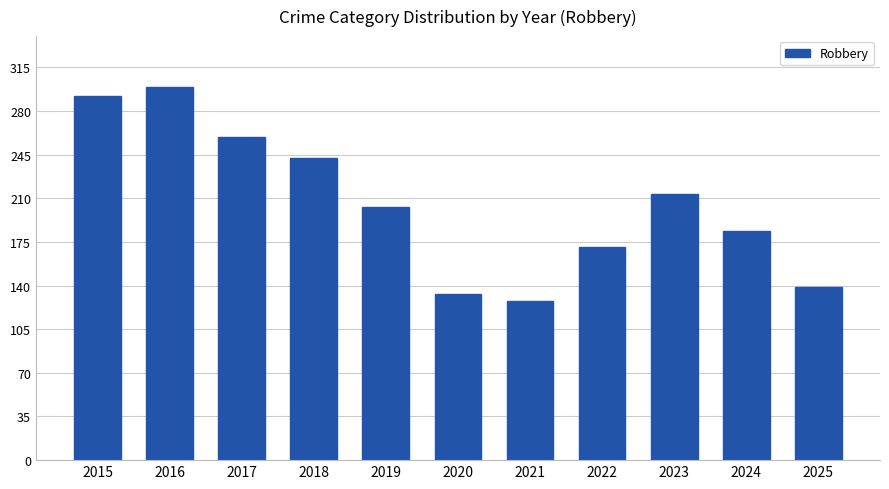

What is the value of the 4th bar from the left?

242